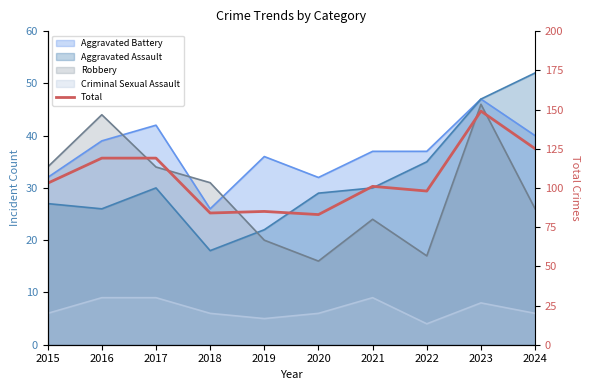

True or false: the data shows 260 at 2023.

False